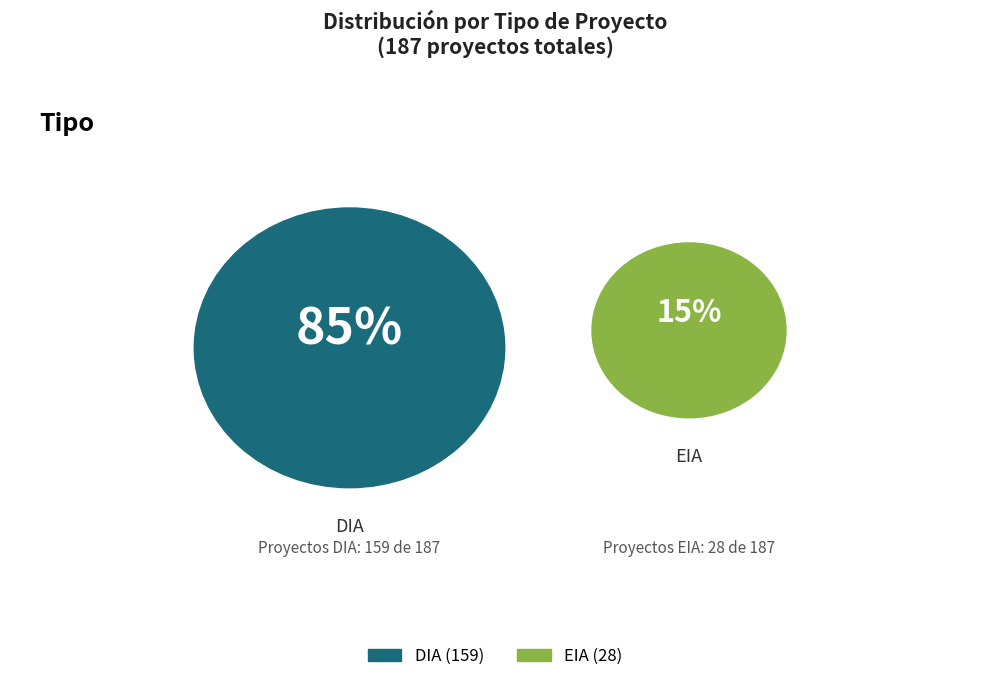

What percentage do DIA and EIA together represent?

100.0%